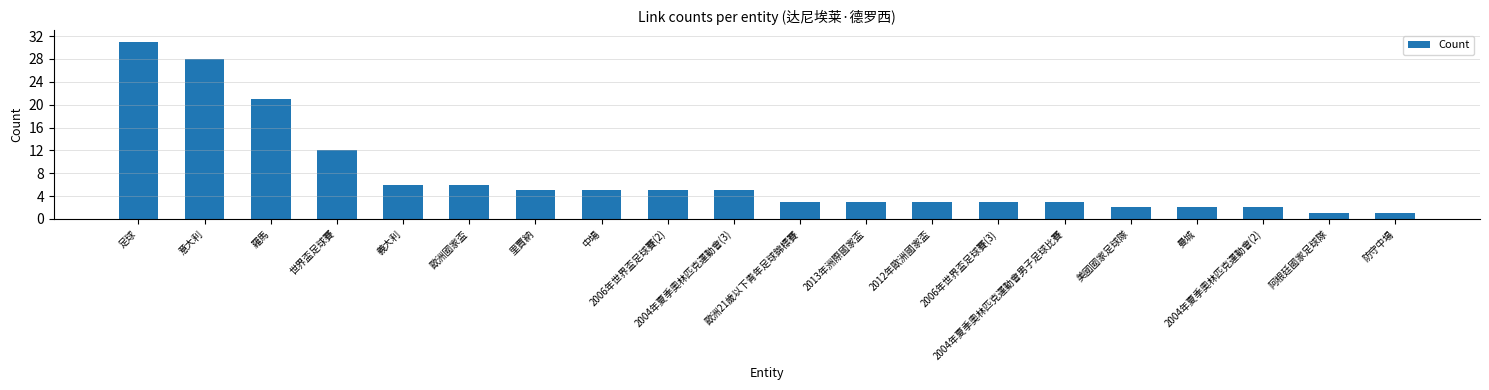

What is the greatest value displayed?

31